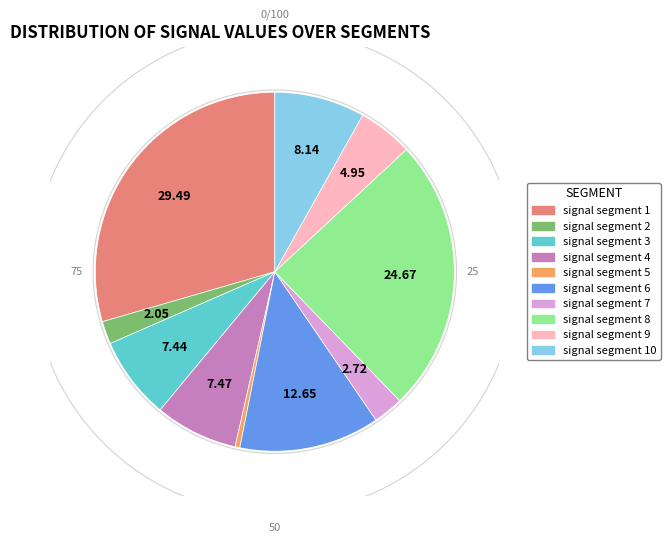

Do signal segment 3 and signal segment 2 together represent more than half of the pie?

No